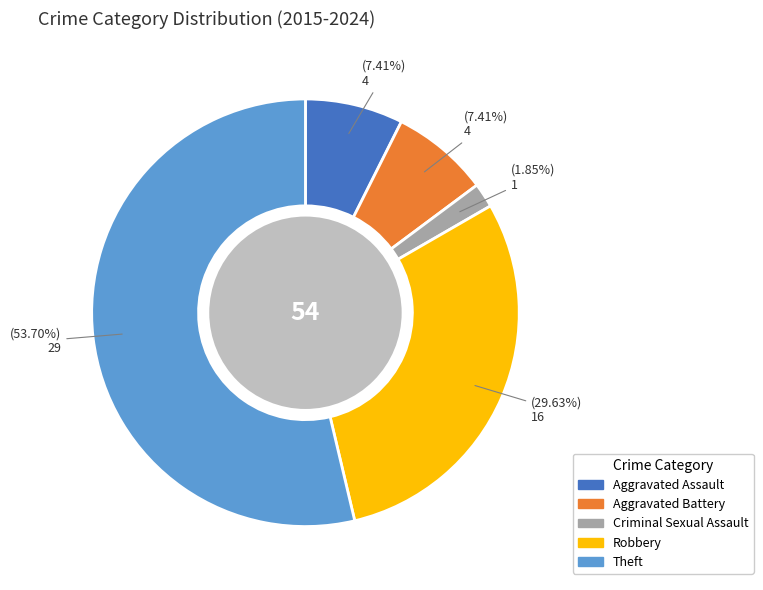

To the nearest percent, what is the difference between the largest and smallest slice percentages?

52%